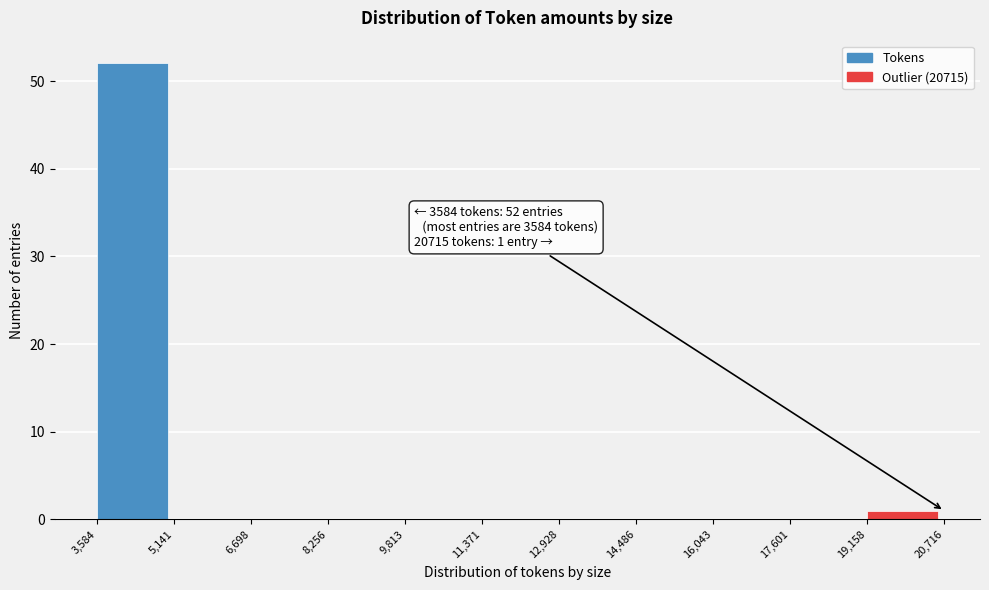

Over which range of the x-axis is the bar tallest?

3,584 to 5,141